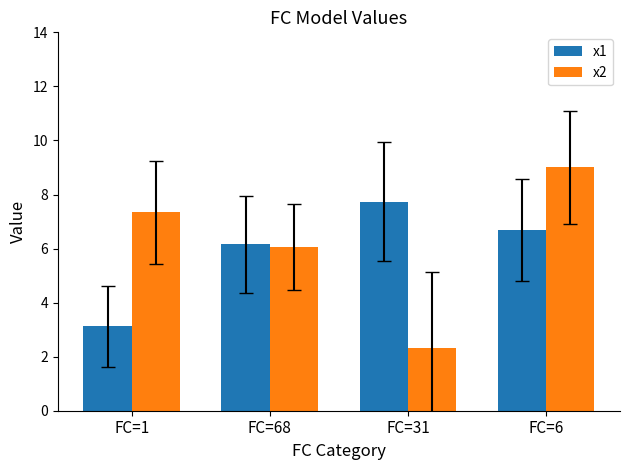

What is the value of the x2 bar at the 1st from the left?

7.3